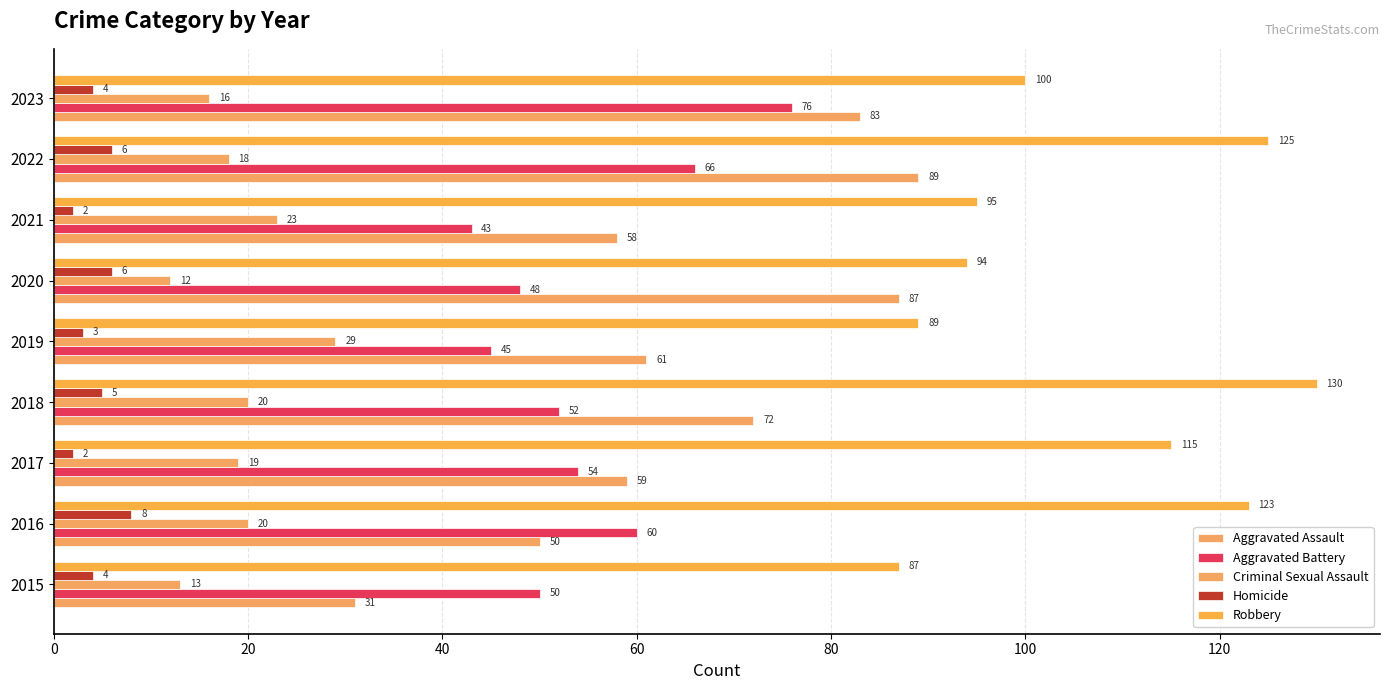

How many data points does each series have?

9